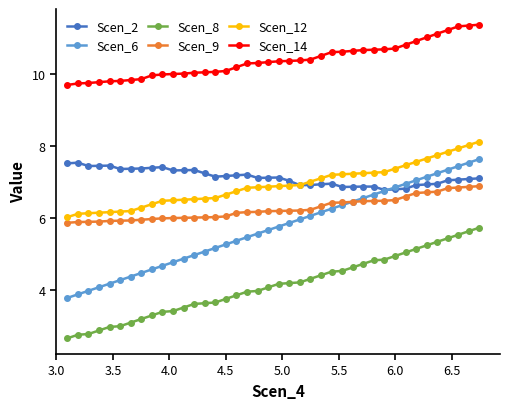

What is the greatest value displayed?

11.4